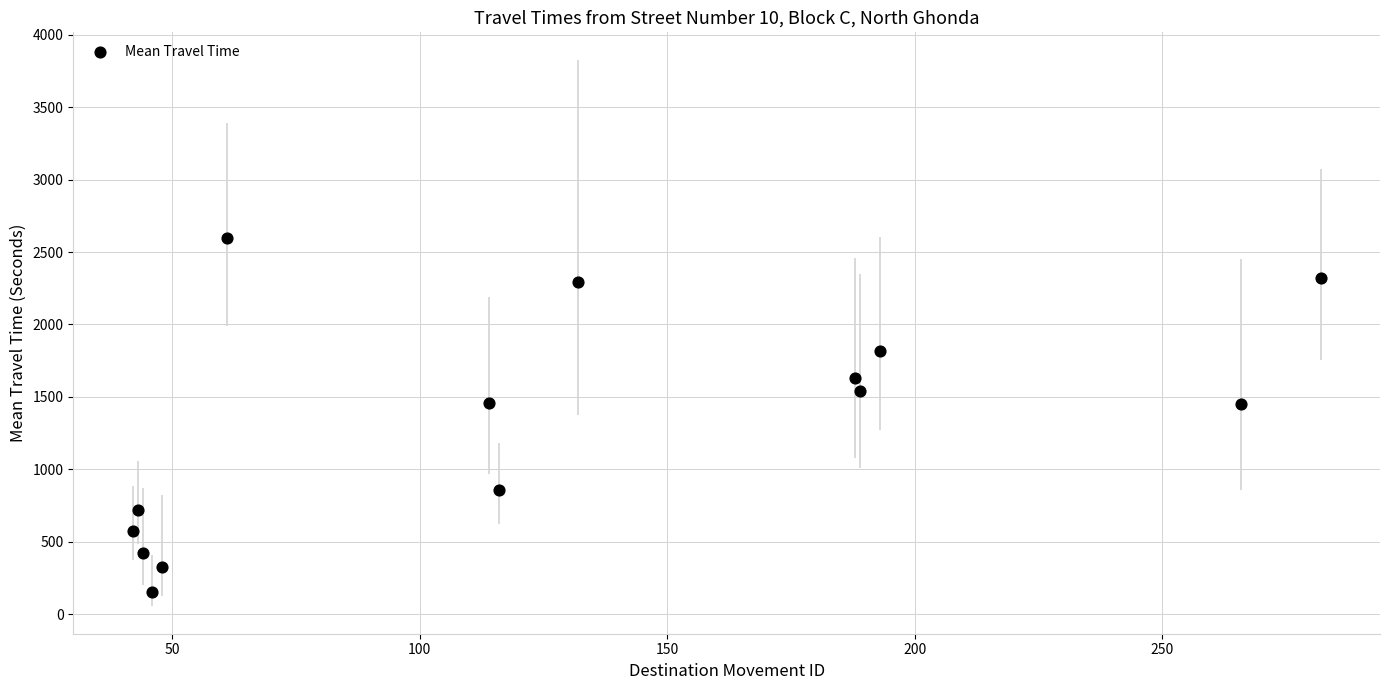

What is the range of Y values (max minus min)?

2448